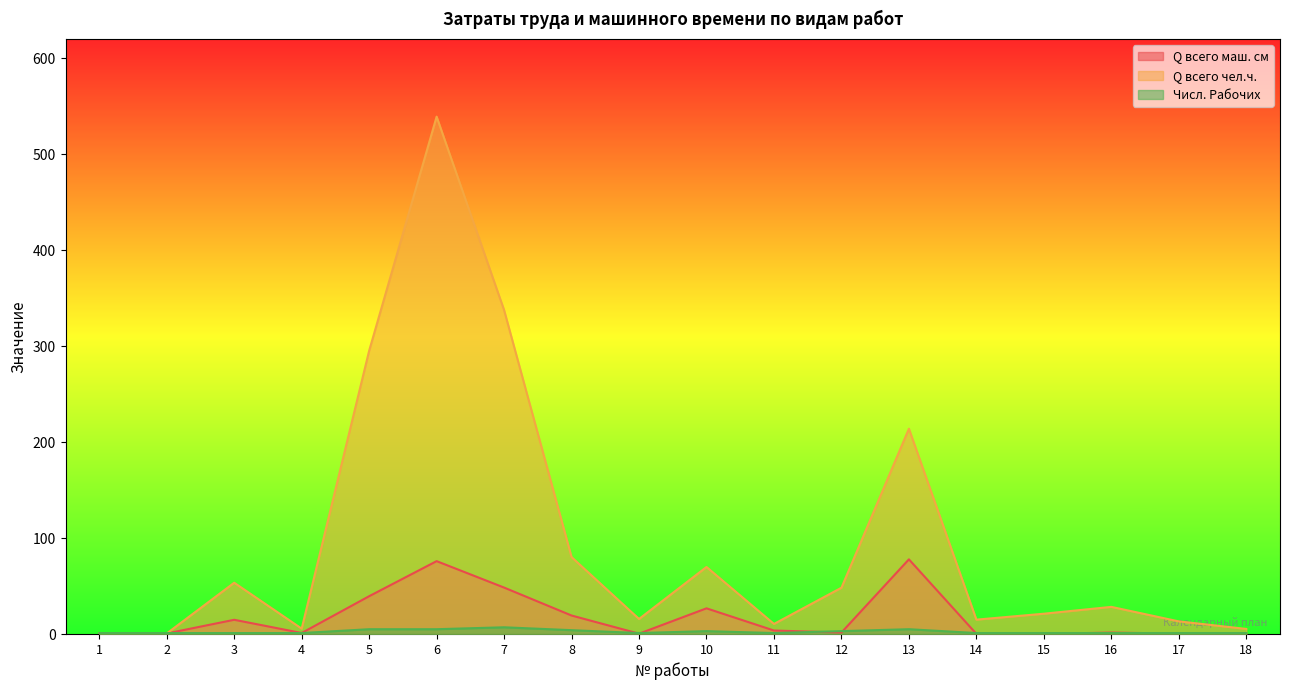

At how many categories does at least one series exceed 241?

3